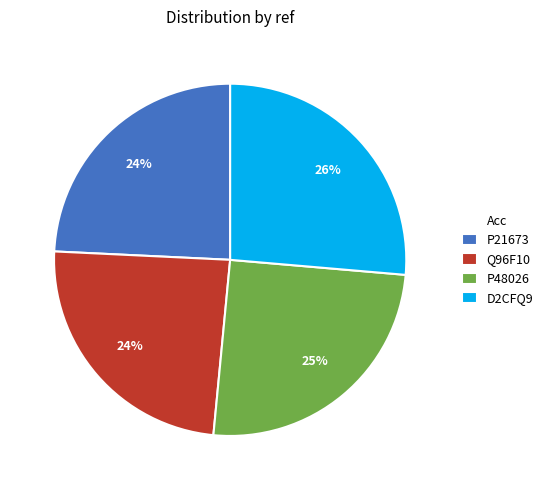

Combined, do D2CFQ9 and P21673 account for over 50%?

Yes